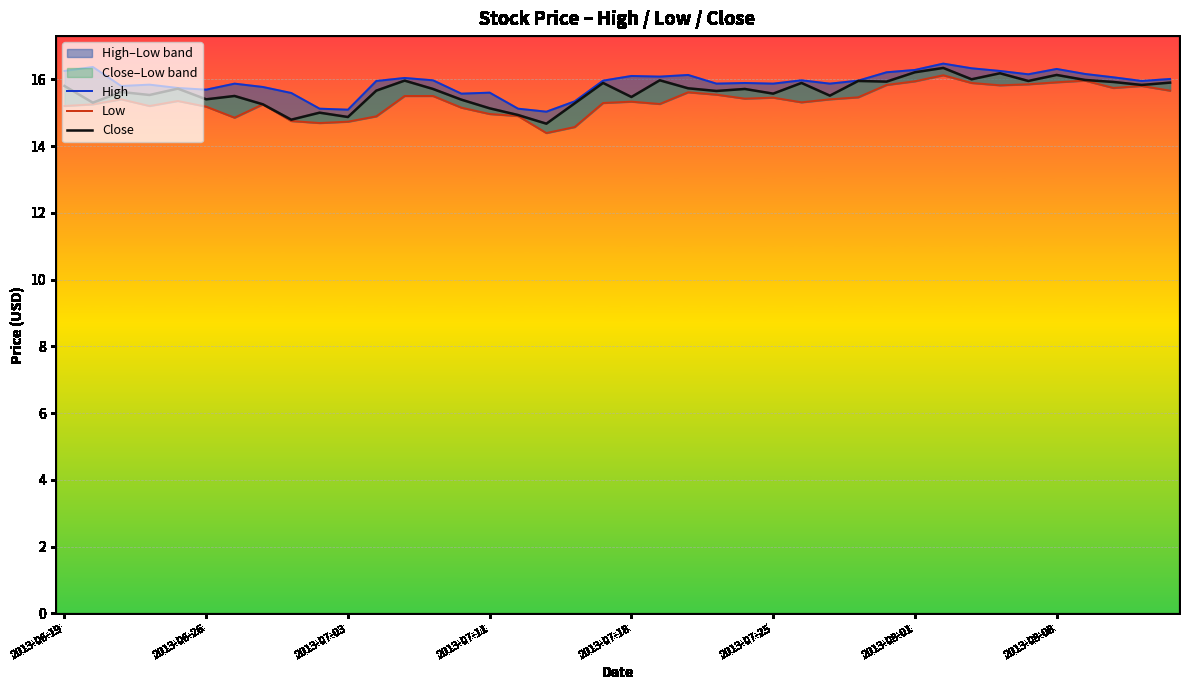

Which has a higher value, 27 or 34?

34